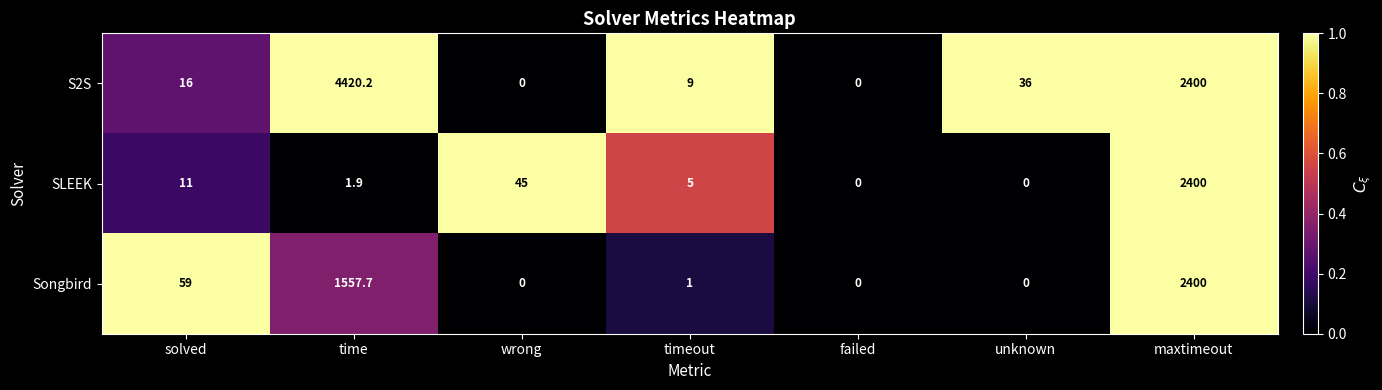

What is the total value across all series at solved?

86.0